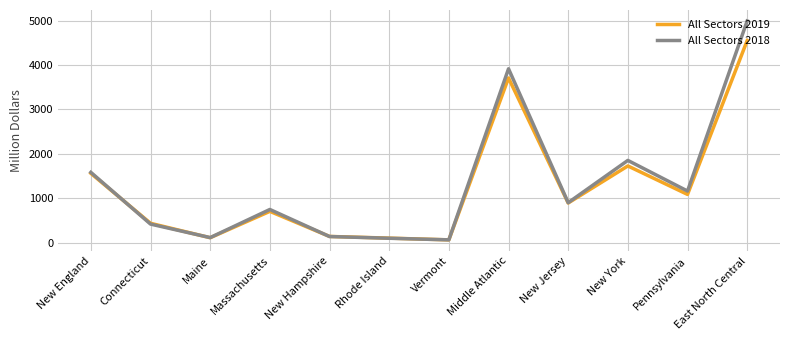

Which category has the highest value in the All Sectors 2018 series?

East North Central